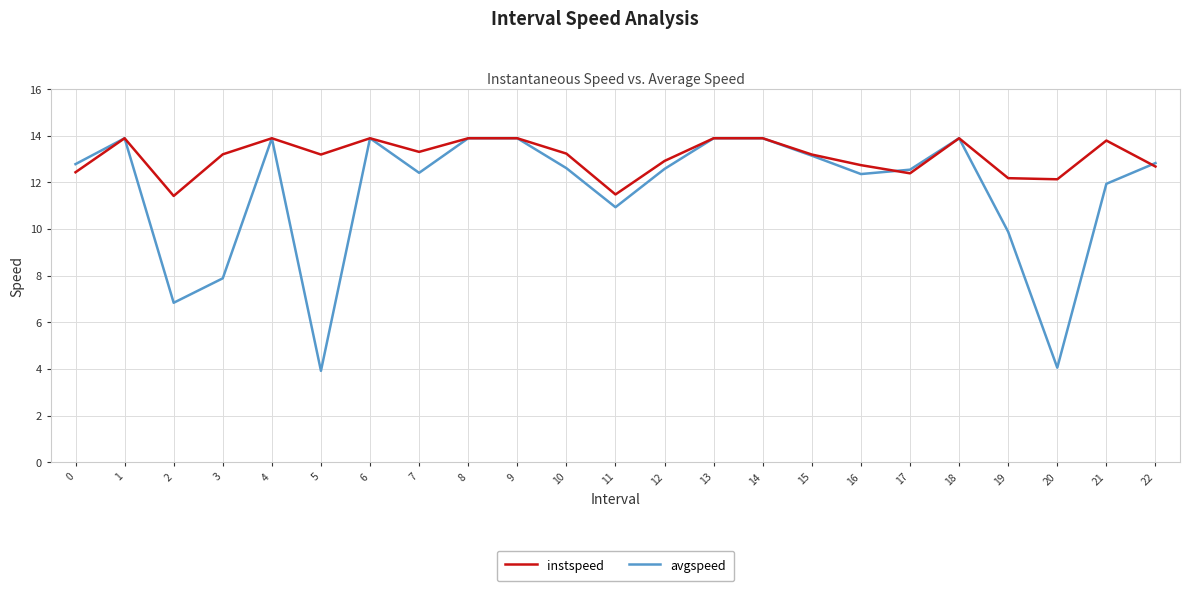

Is it true that instspeed equals 18.3 at 17?

False